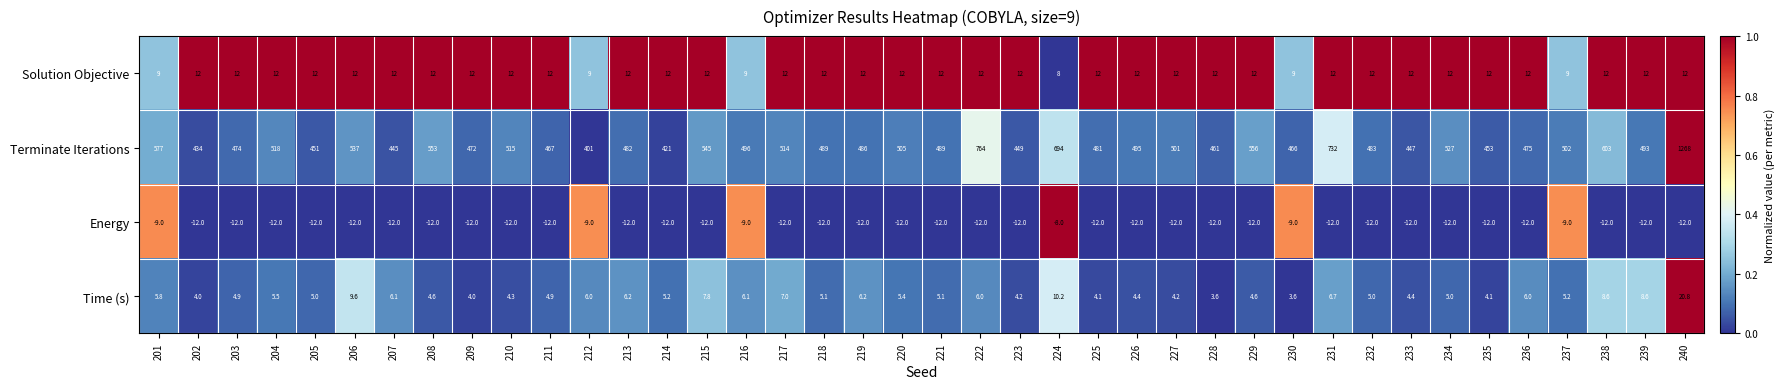

At how many categories does at least one series exceed 429?

38